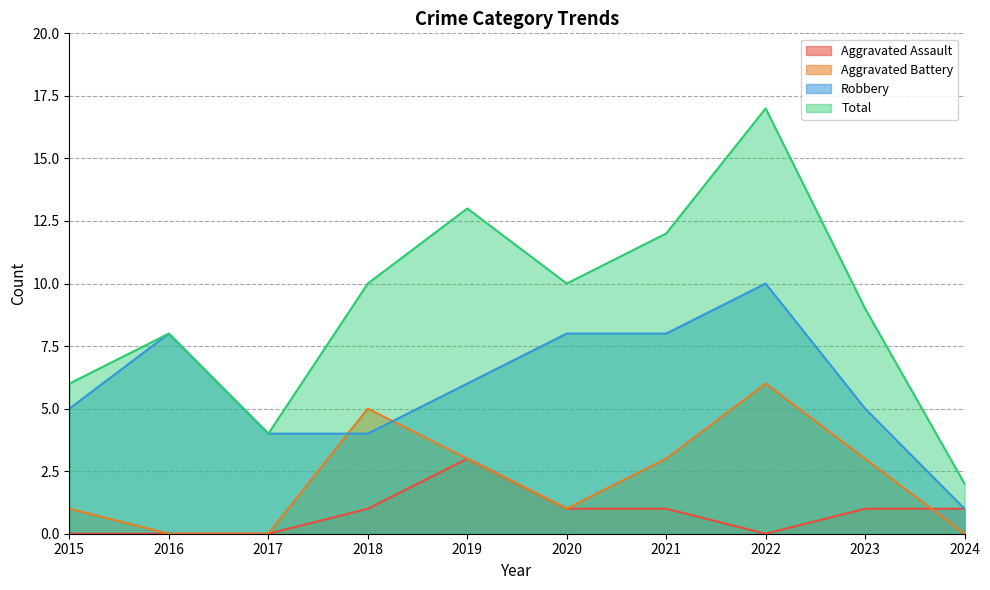

How many data points in Total are above 10?

3